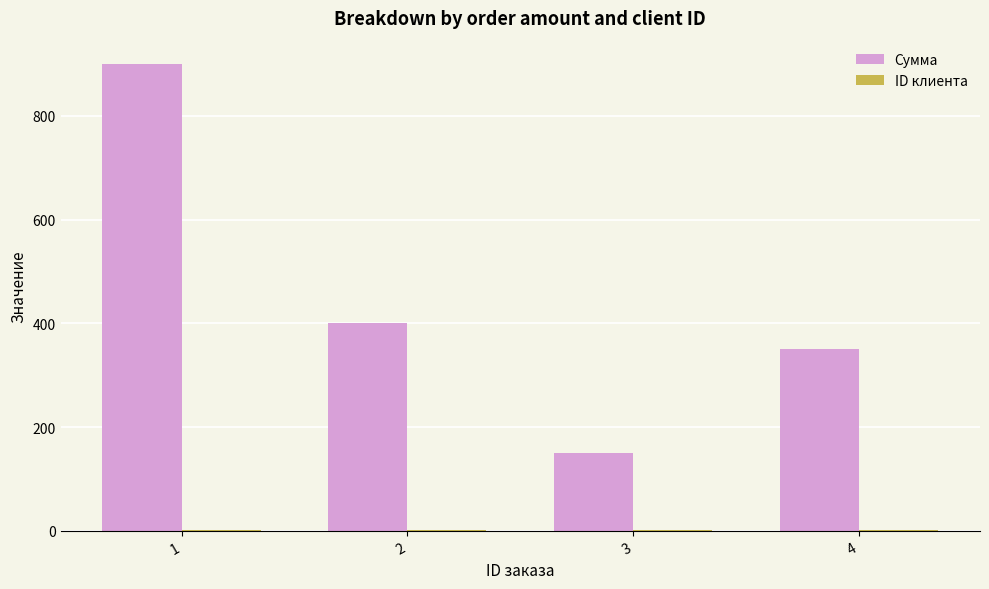

At which label does Сумма reach its peak?

1